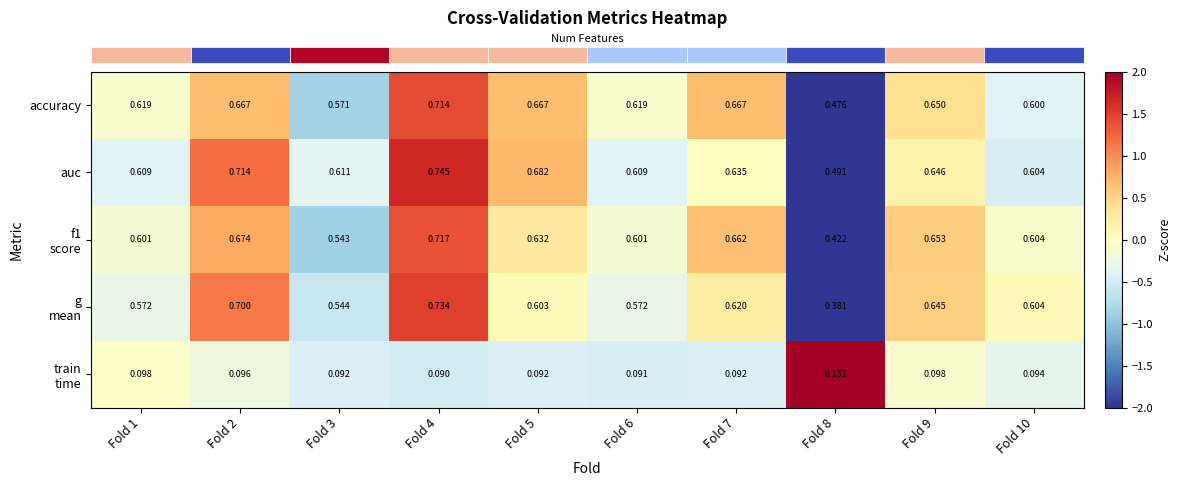

Which series has the largest total across all categories?

auc